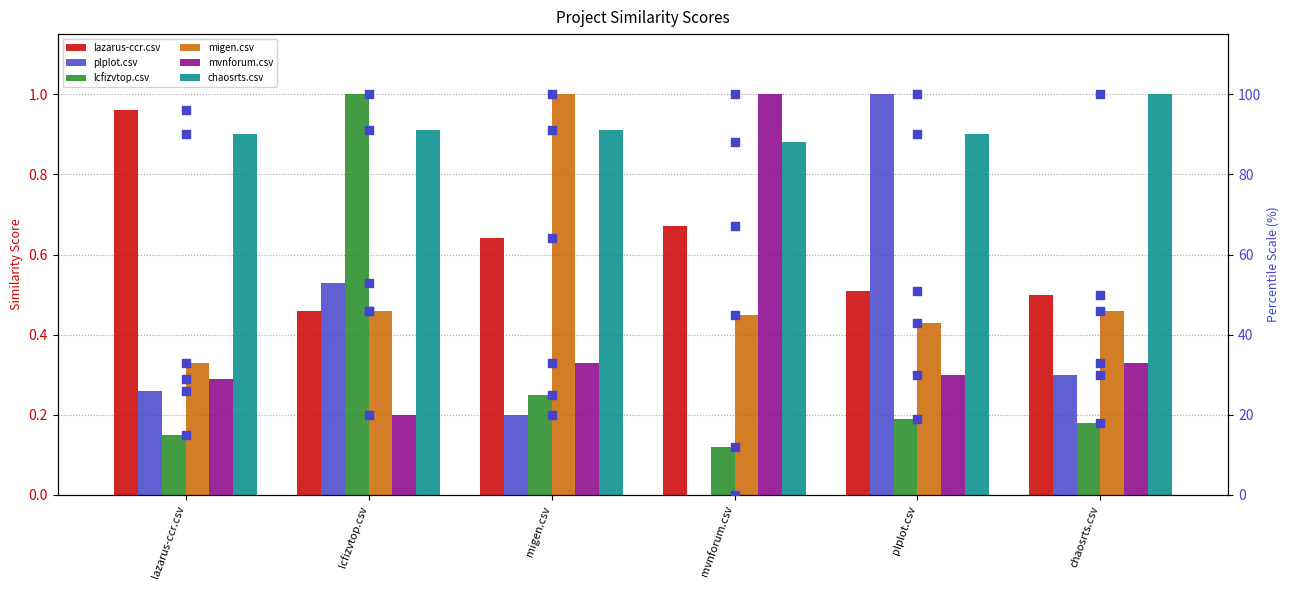

Which series reaches the maximum Y coordinate?

lcfizvtop.csv